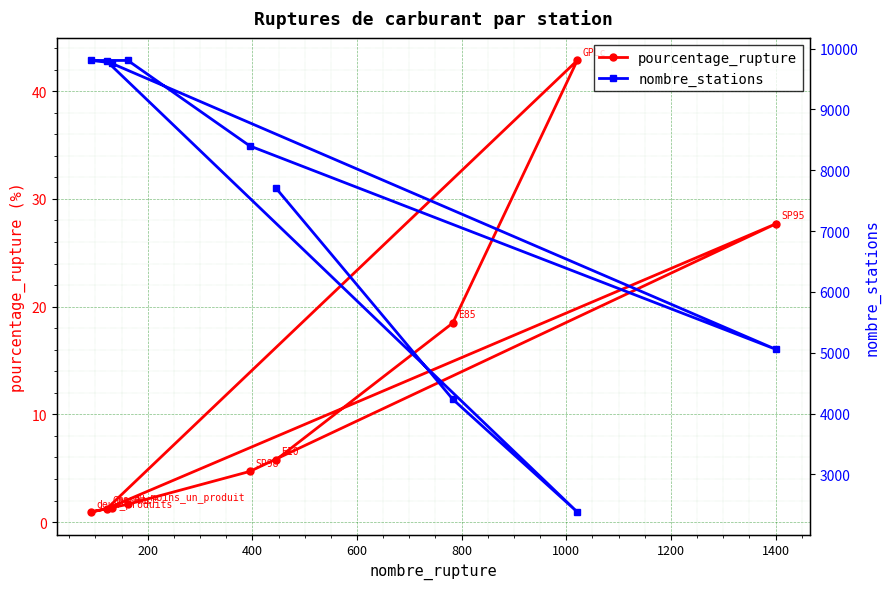

What is the value of the pourcentage_rupture point at the 5th from the left?

4.7